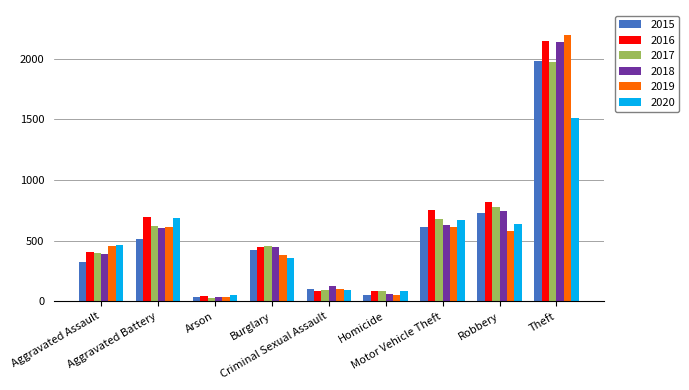

Which series has the largest range (max minus min)?

2019